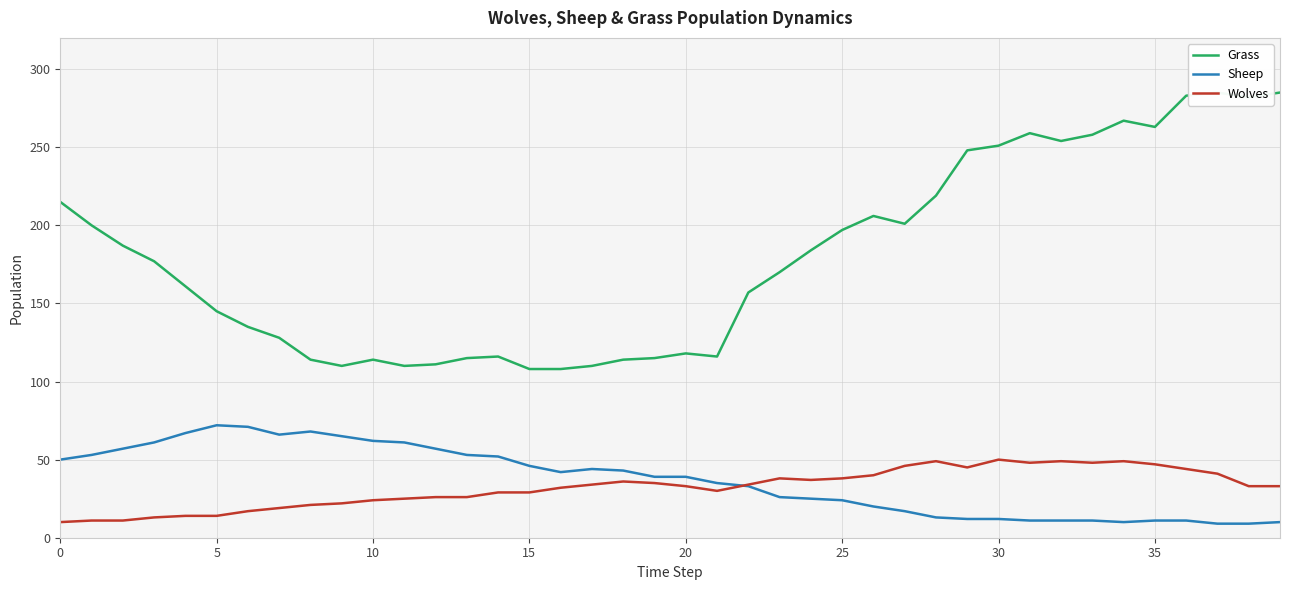

What is the value of the Grass point at the 40th from the left?

285